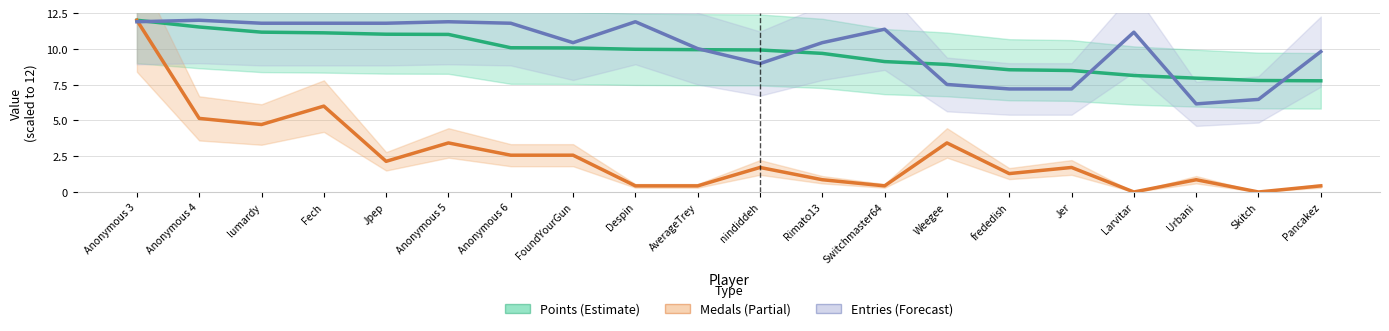

In Medals (scaled), how many points are lower than both neighbors (excluding endpoints)?

6